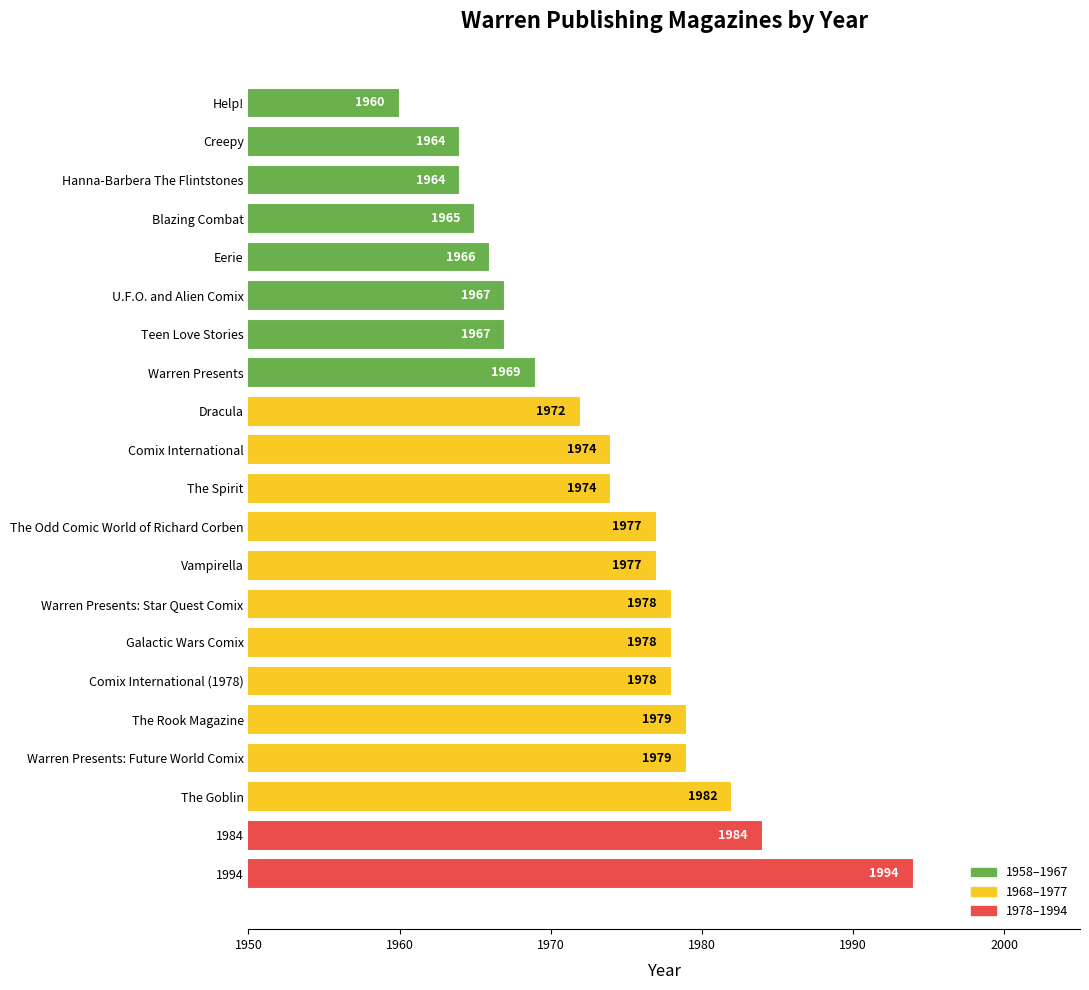

Is it true that the value at Eerie is 774?

False